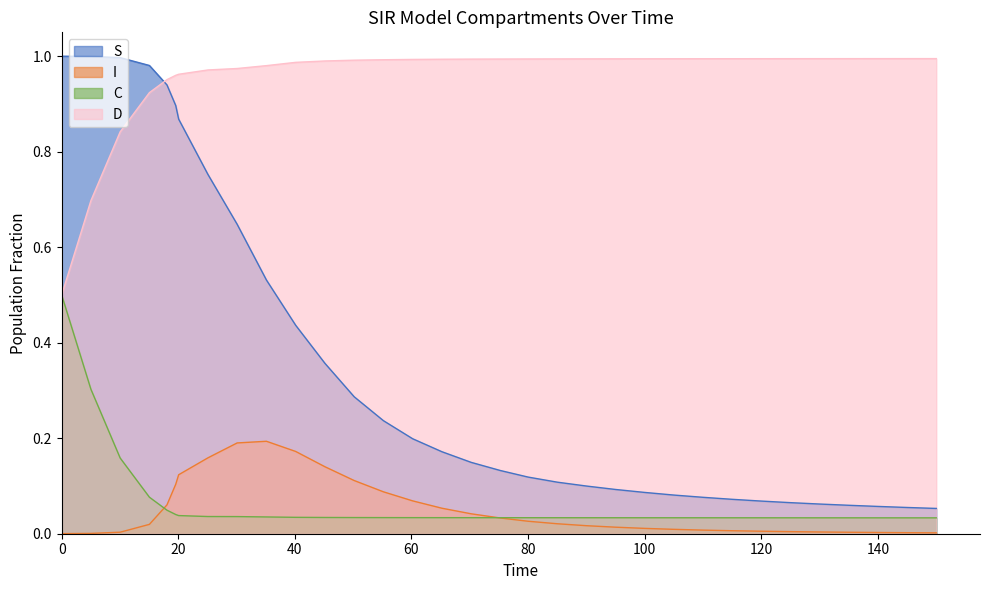

What are all the series names shown in the legend?

S, I, C, D